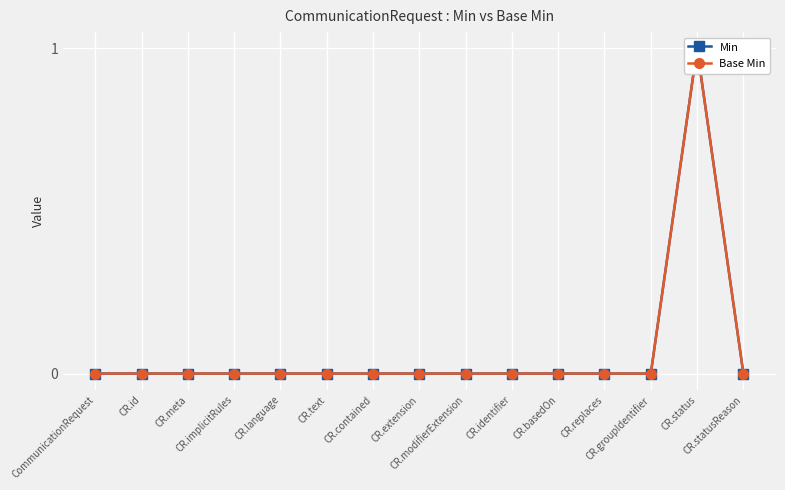

Is the value of Base Min at CR.text greater than the value of Min at CR.meta?

No